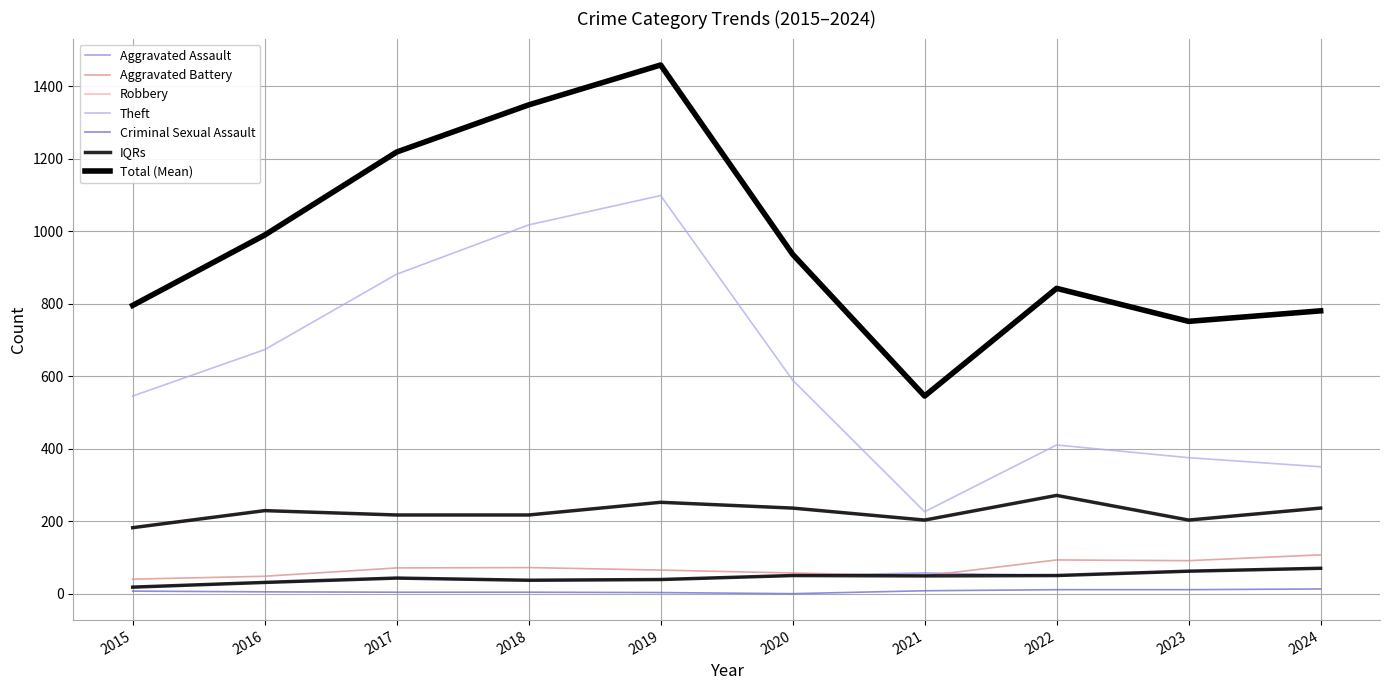

How many lines are shown in the chart?

7